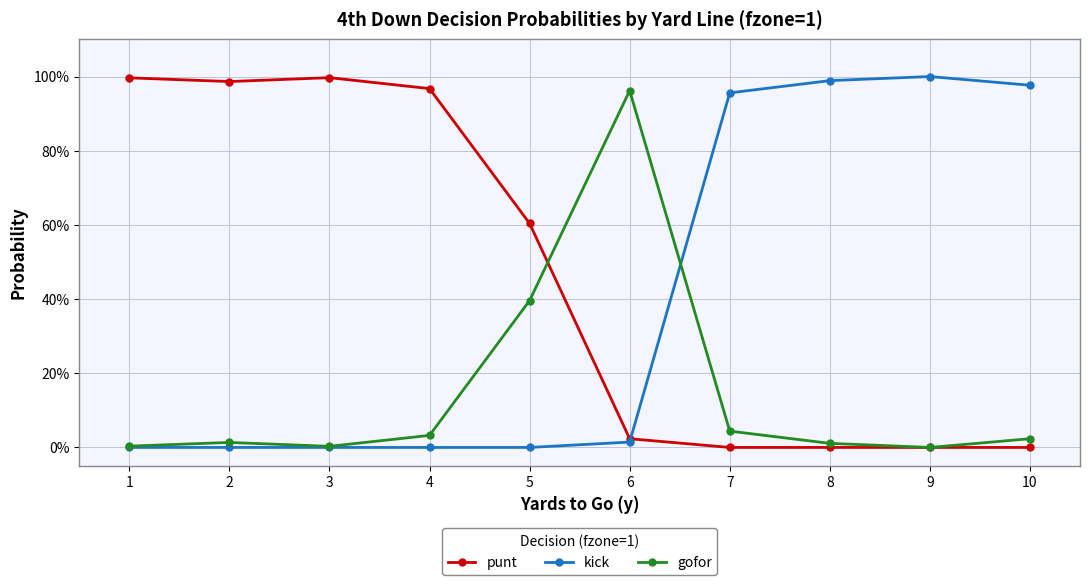

Is this an area chart (filled region under the line)?

No